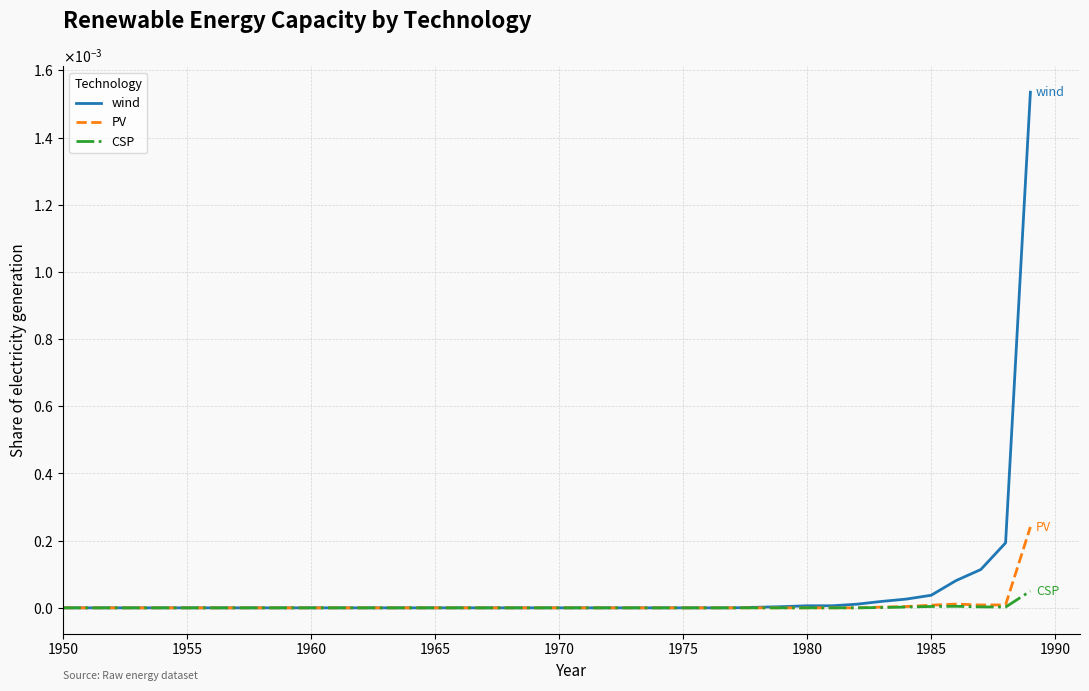

True or false: CSP and PV intersect in this chart.

False